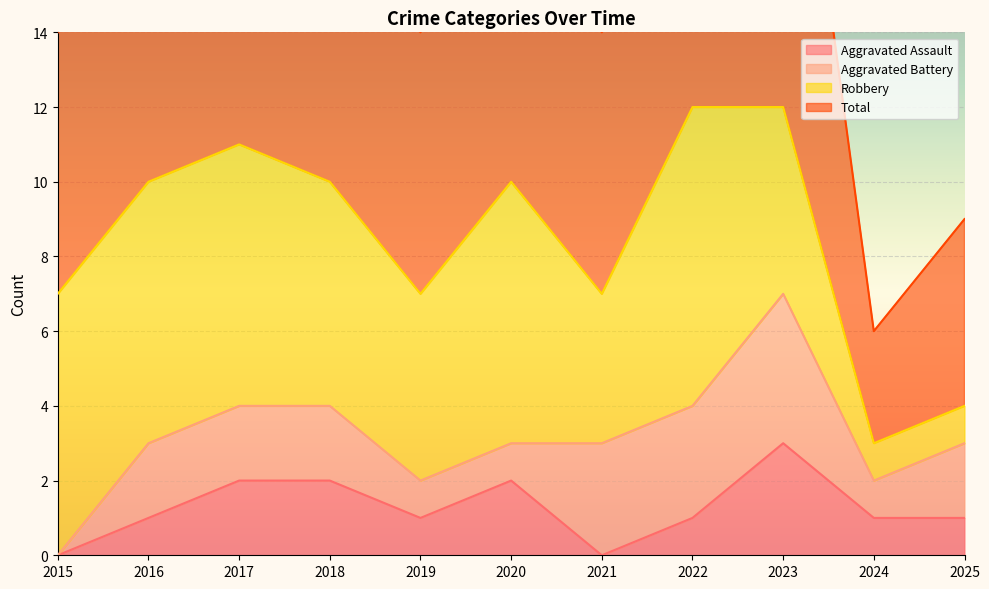

The Aggravated Assault series shows 2 at 2016. True or false?

False